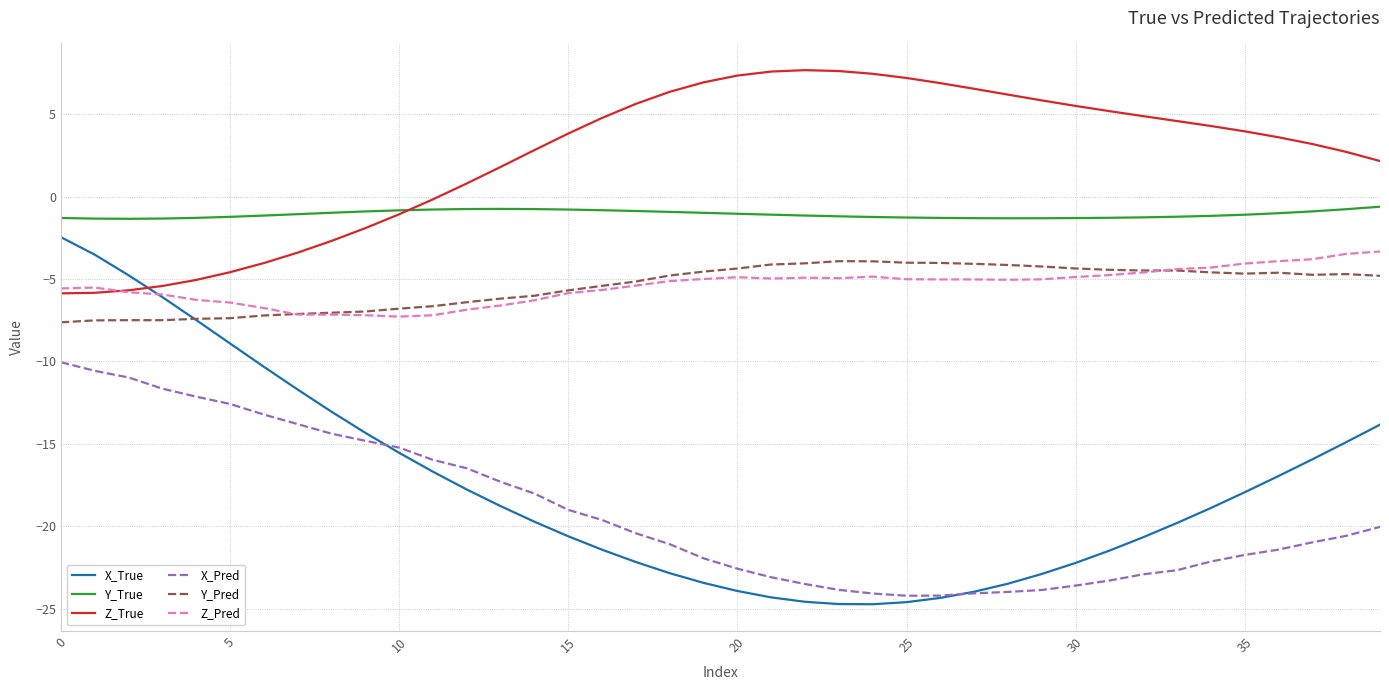

What is the minimum value for Z_Pred?

-7.3